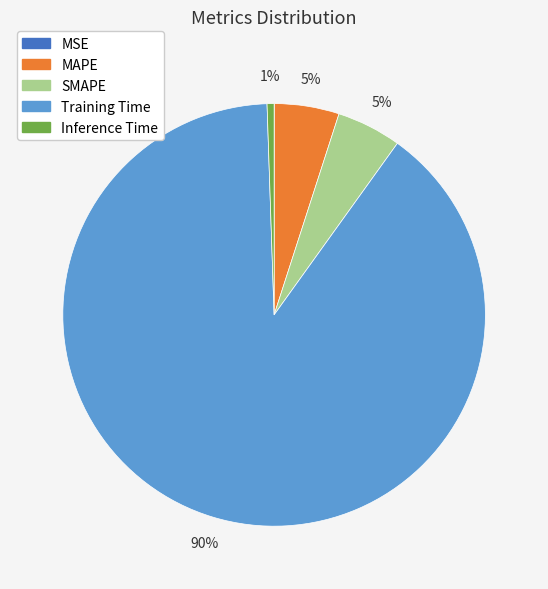

To the nearest percent, what is the average slice percentage?

20%